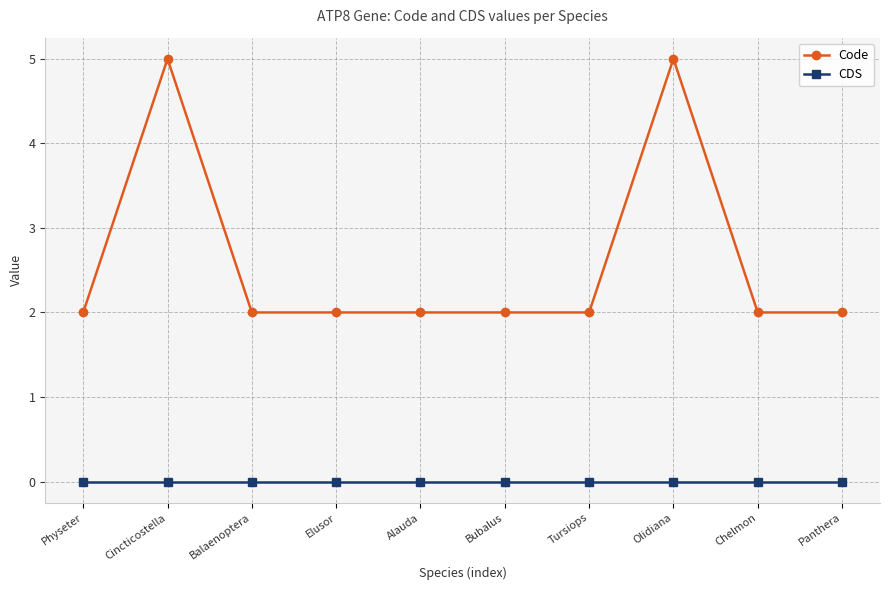

The value of CDS at Tursiops is 0. True or false?

True